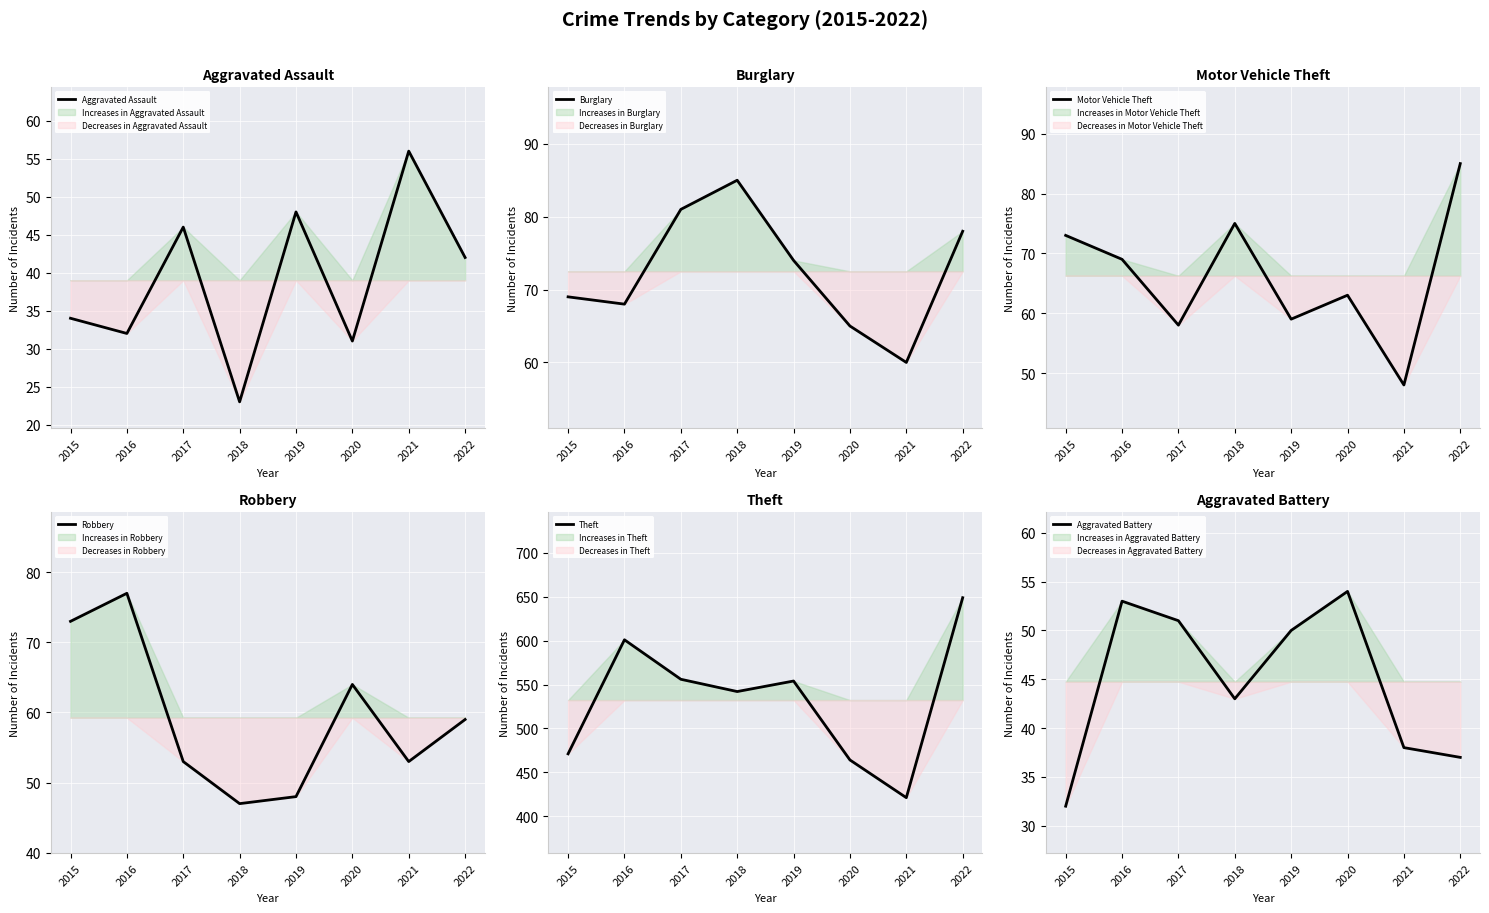

Reading left to right, extract all data points from this chart.

Aggravated Assault: 34	32	46	23	48	31	56	42
Burglary: 69	68	81	85	74	65	60	78
Motor Vehicle Theft: 73	69	58	75	59	63	48	85
Robbery: 73	77	53	47	48	64	53	59
Theft: 471	601	556	542	554	464	421	649
Aggravated Battery: 32	53	51	43	50	54	38	37